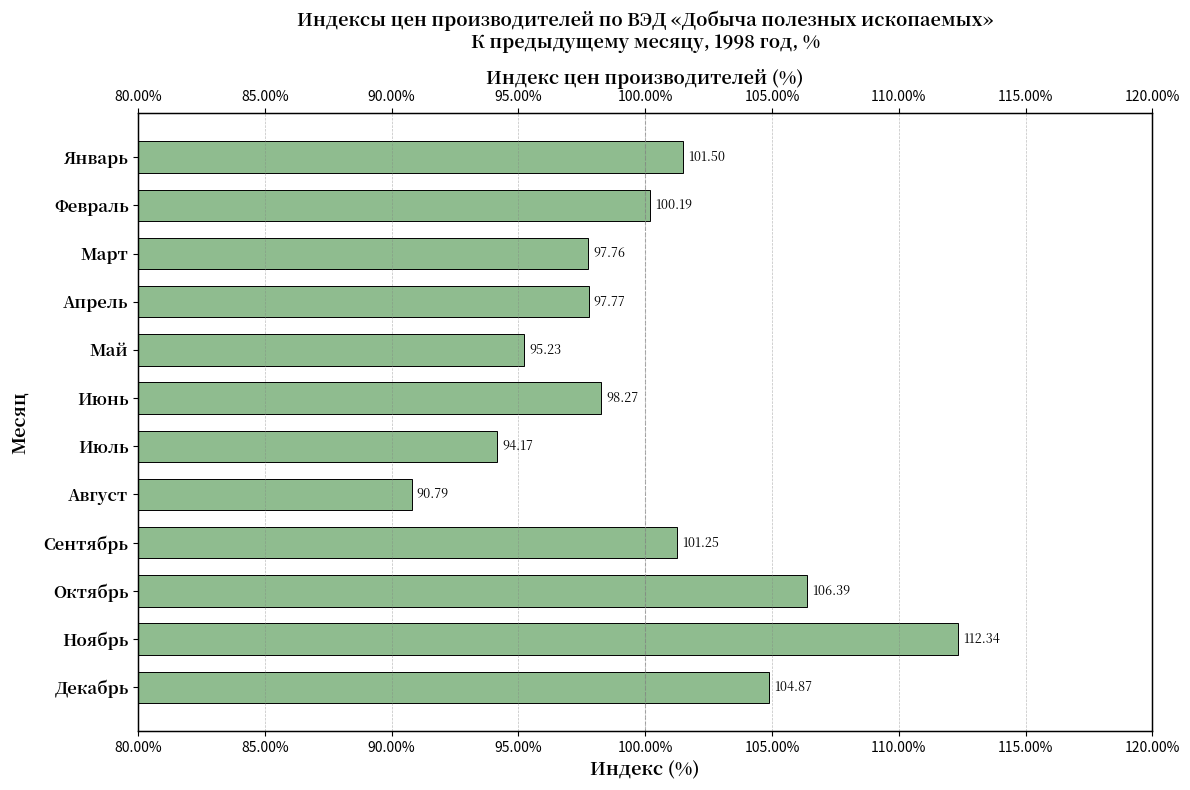

Reading right to left, list all the values displayed in this chart.

104.9	112.3	106.4	101.2	90.8	94.2	98.3	95.2	97.8	97.8	100.2	101.5